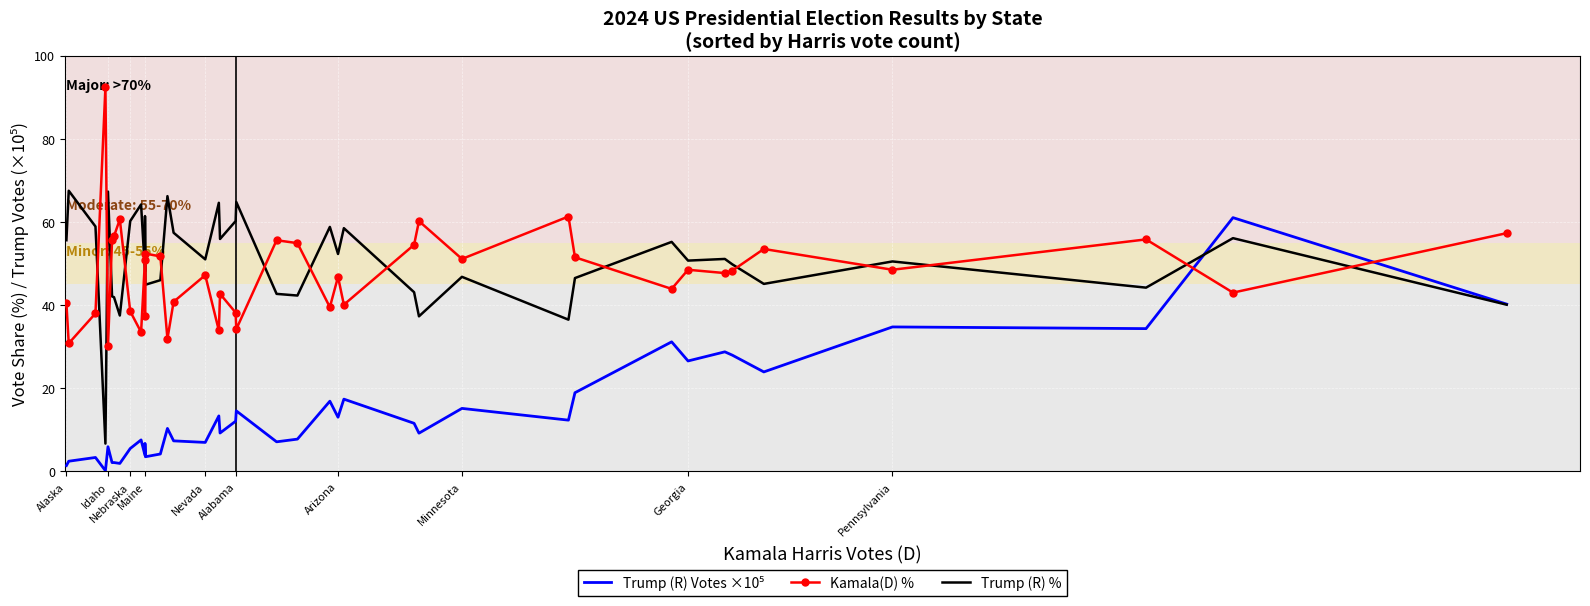

In Trump (R) %, how many points are lower than both neighbors (excluding endpoints)?

13